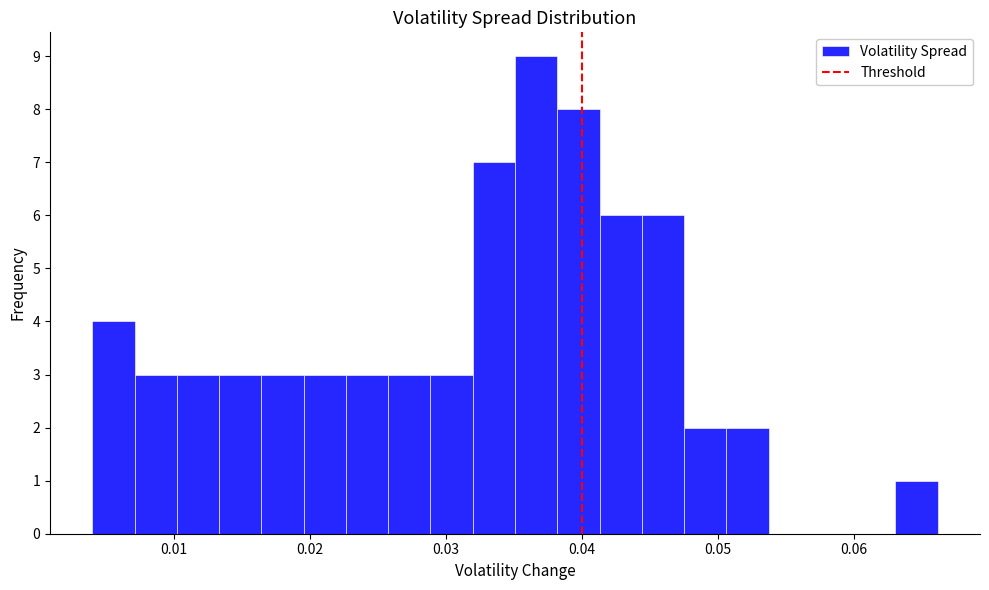

Around what value on the x-axis is the tallest bar? Give the approximate position of its centre, as read against the axis.

0.037